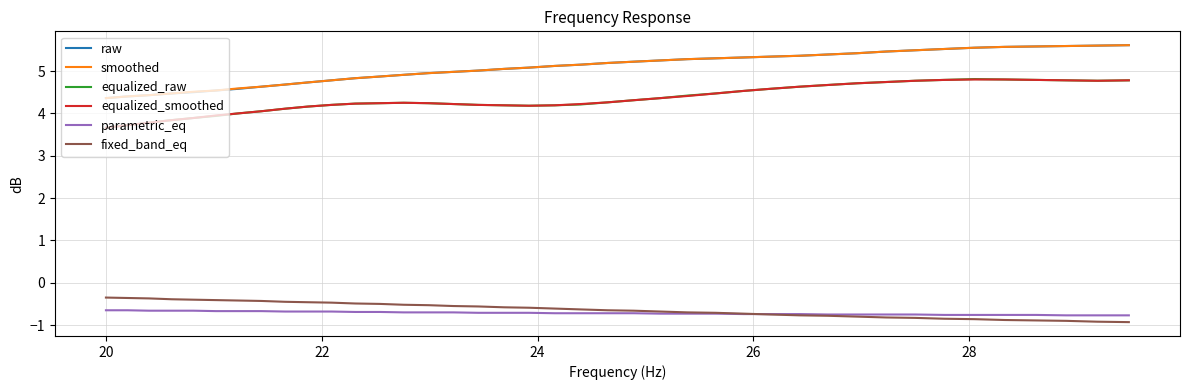

What is the sum of all equalized_raw values?

173.5